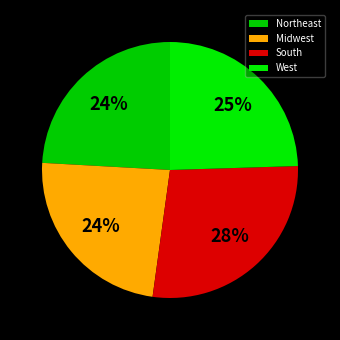

Is West the majority of the pie?

No